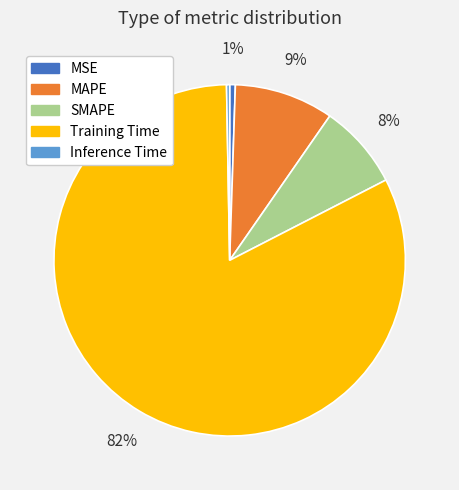

Which category accounts for the majority?

Training Time